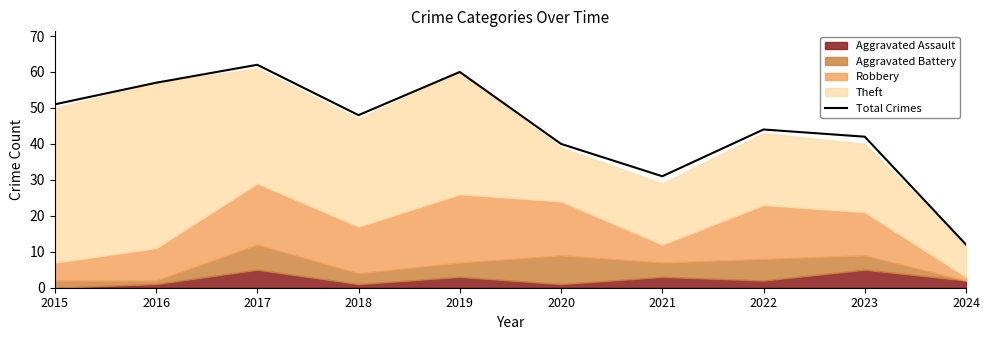

What is the value of the 5th point from the left?

60